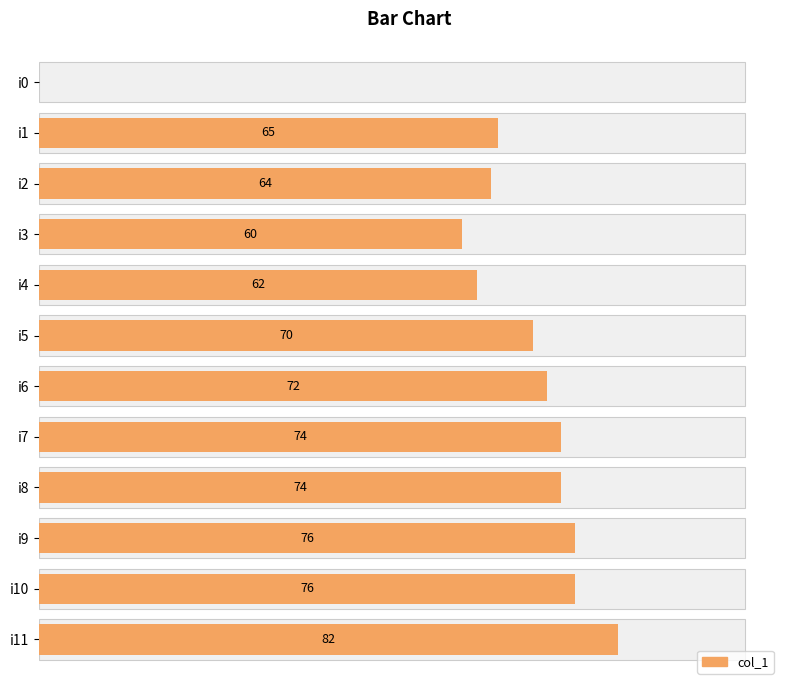

What is the difference between the second highest and minimum values?

76